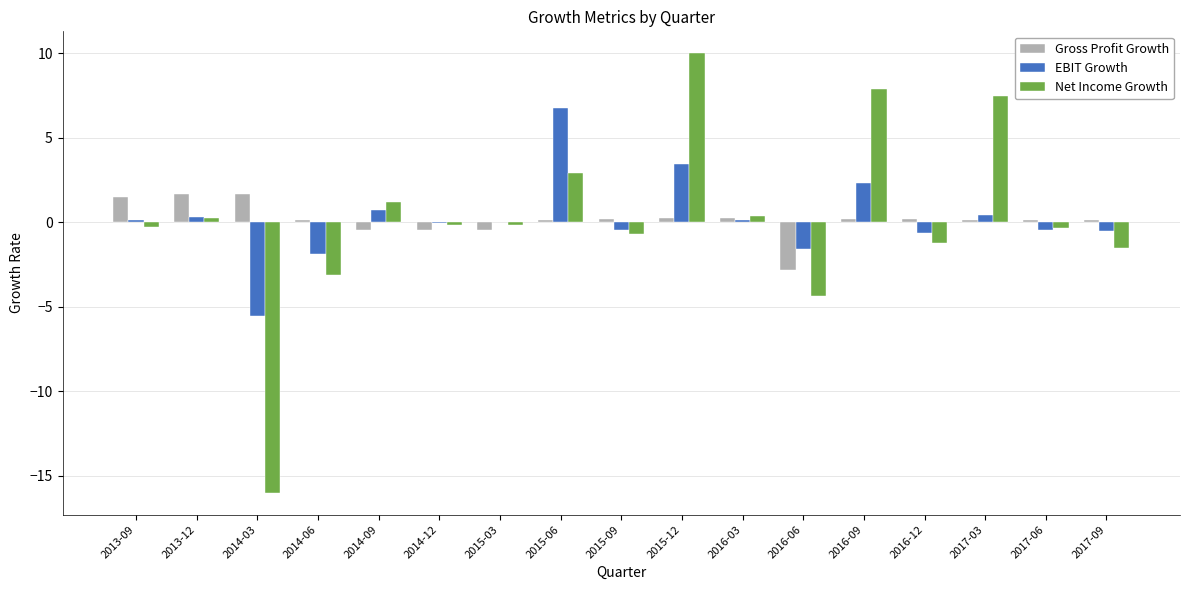

At which category does the chart reach its peak across all series?

2015-12